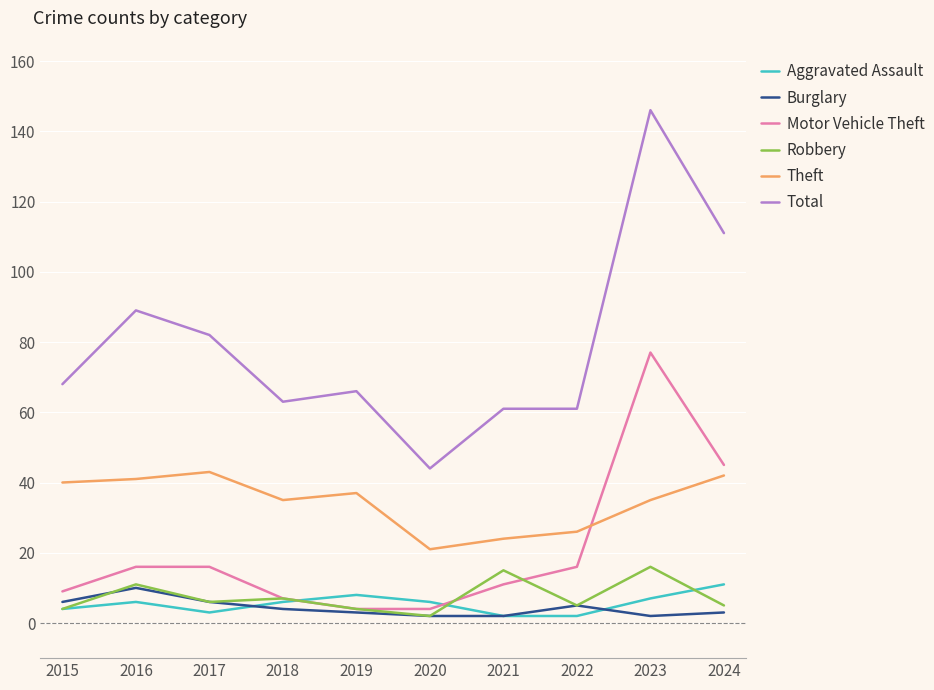

What is the minimum value for Theft?

21